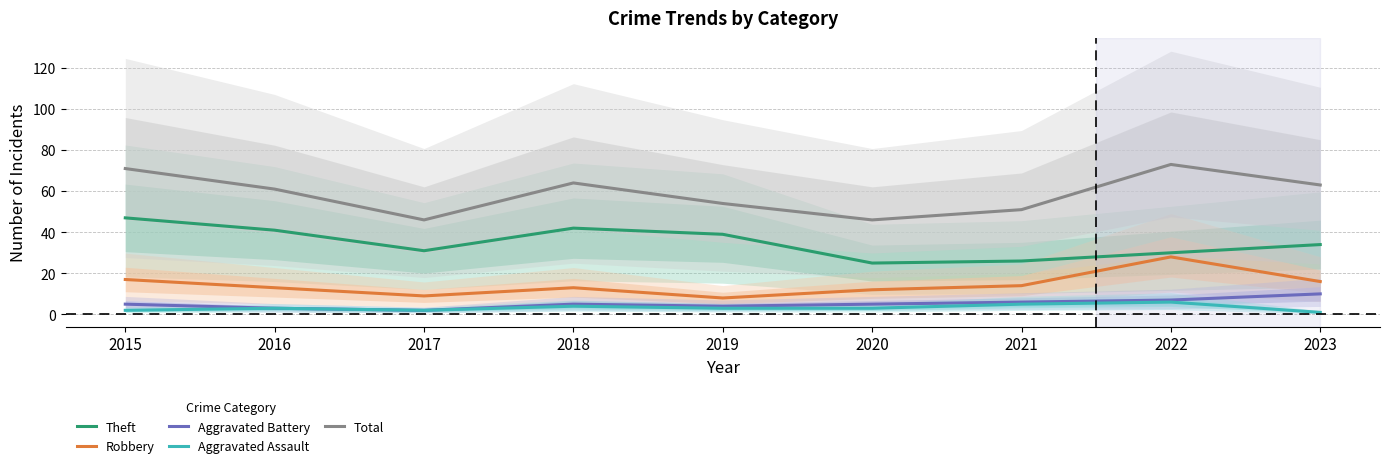

Where is Theft nearest to the value 36?

2023